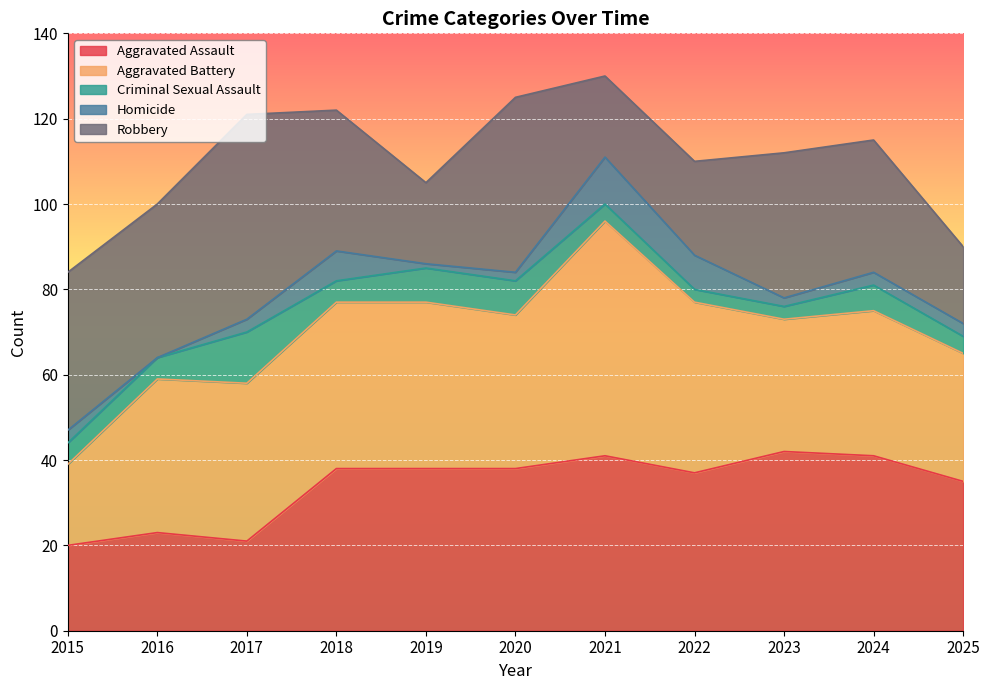

What is the total value across all series at 2020?

125